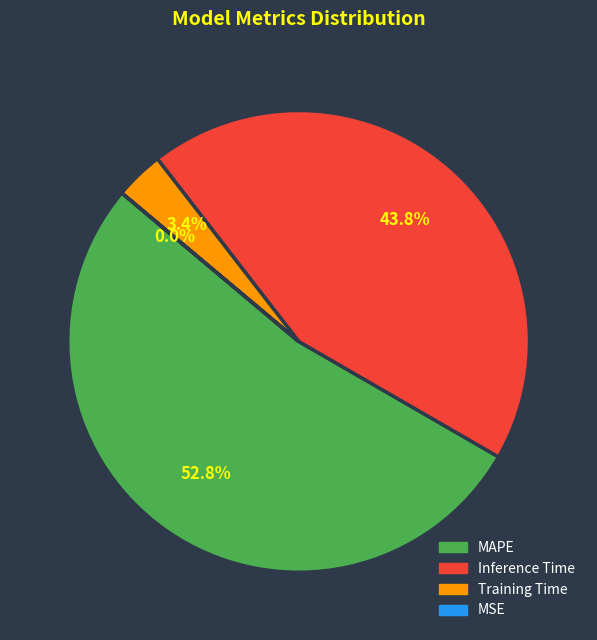

What portion of the pie excludes Training Time?

96.6%